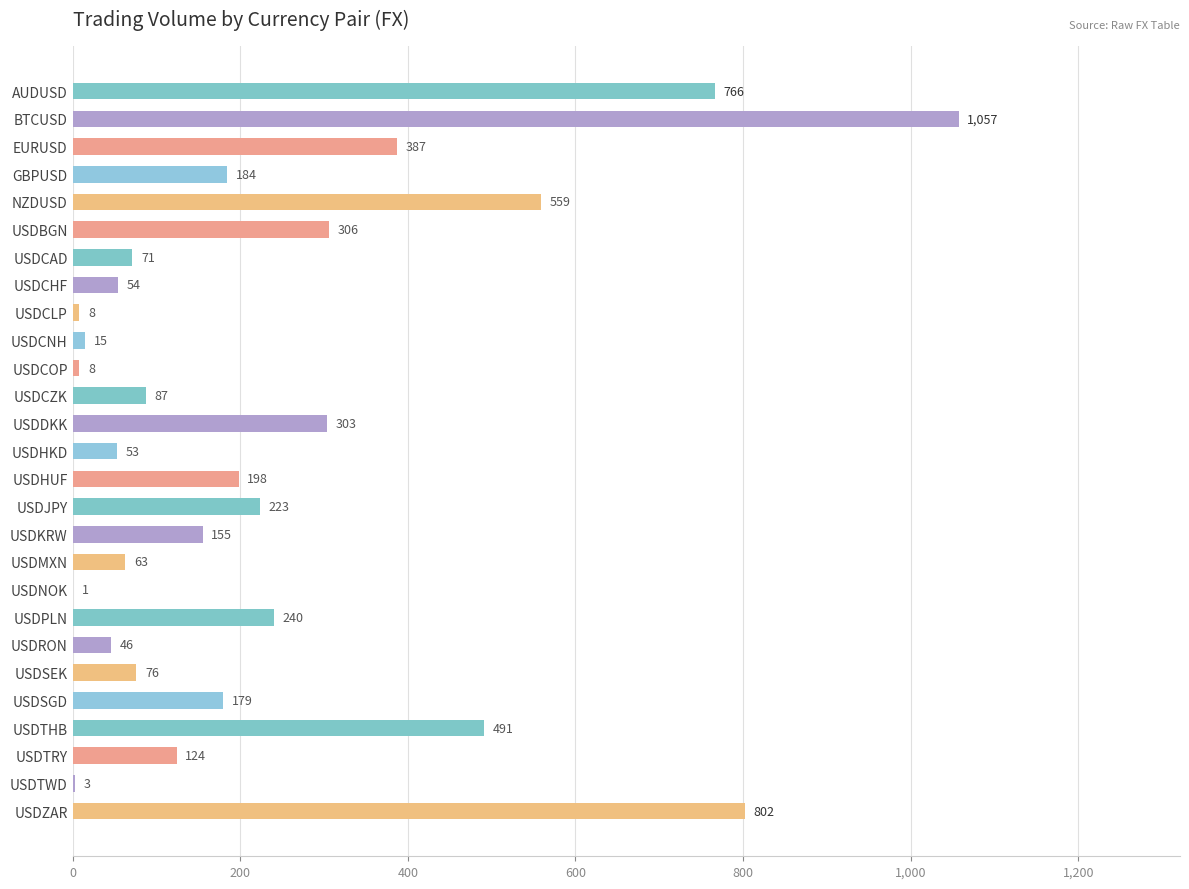

What is the change in value from USDHUF to USDRON?

-152